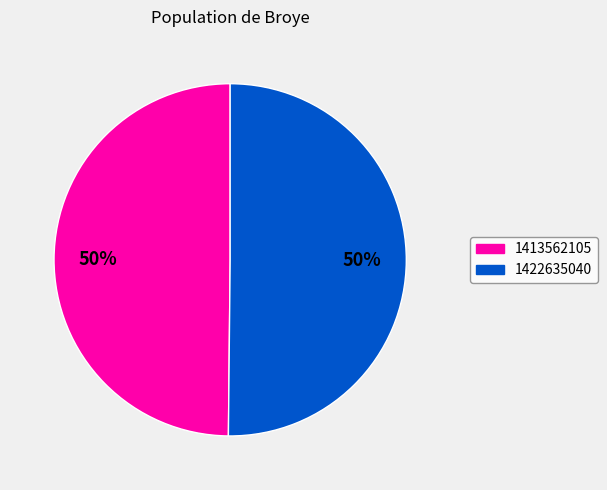

Count the number of slices in the pie.

2